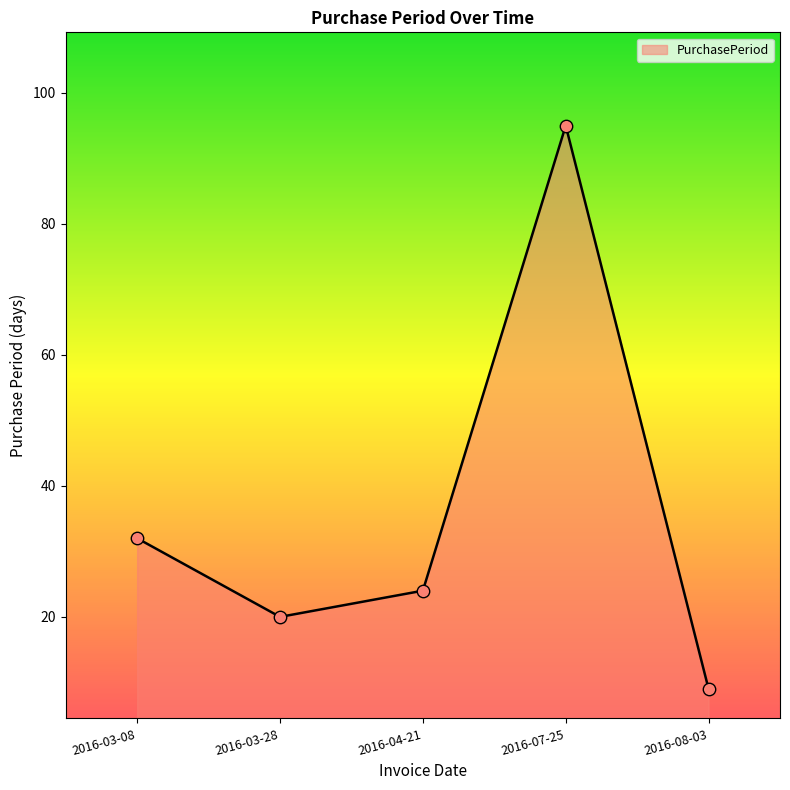

What is the change in value from 2016-04-21 to 2016-07-25?

+71